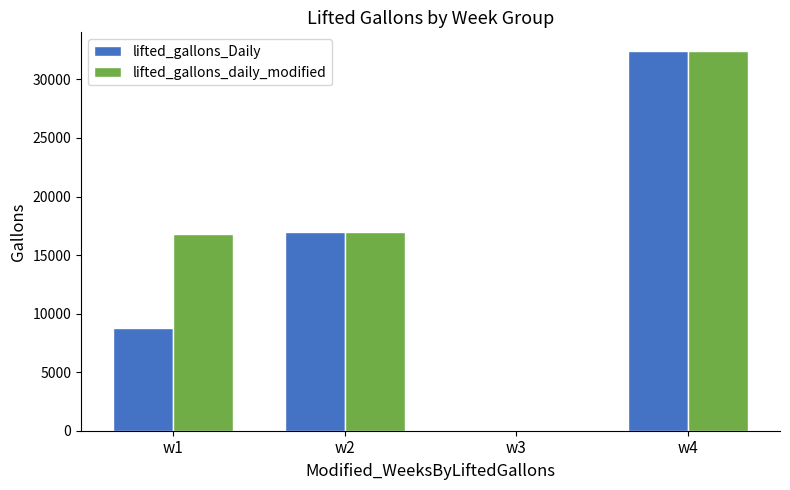

What is the sum of all lifted_gallons_daily_modified values?

66202